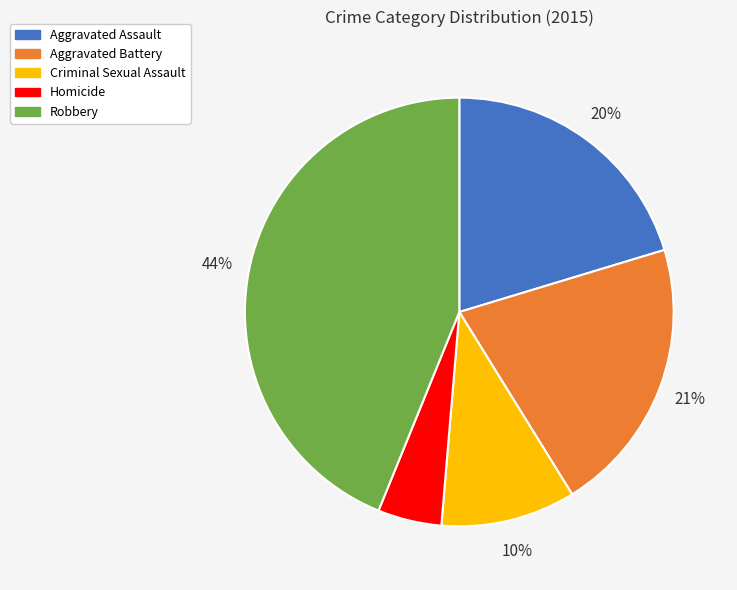

How many segments does this pie chart have?

5